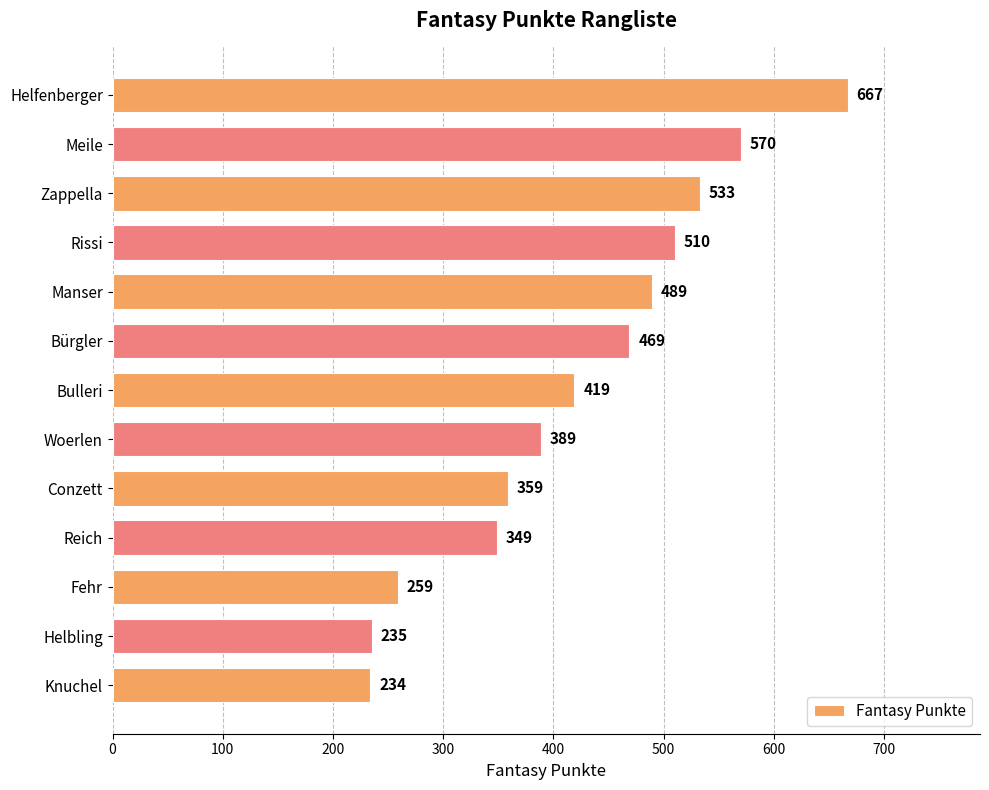

What is the sum of the values at Bürgler and Helfenberger?

1136